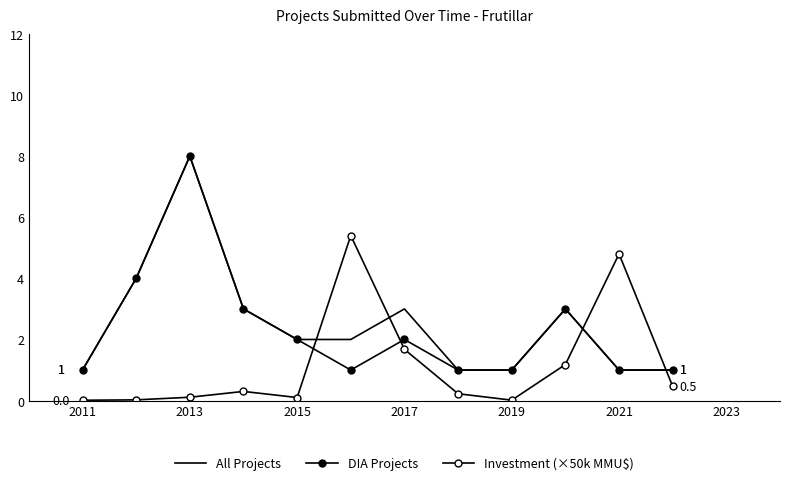

In DIA Projects, how many points are higher than both neighbors (excluding endpoints)?

3